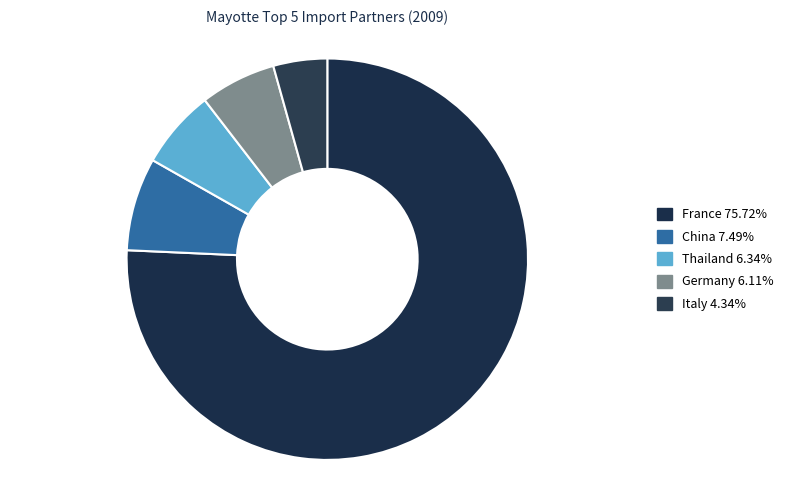

What percentage is NOT represented by Germany?

93.9%